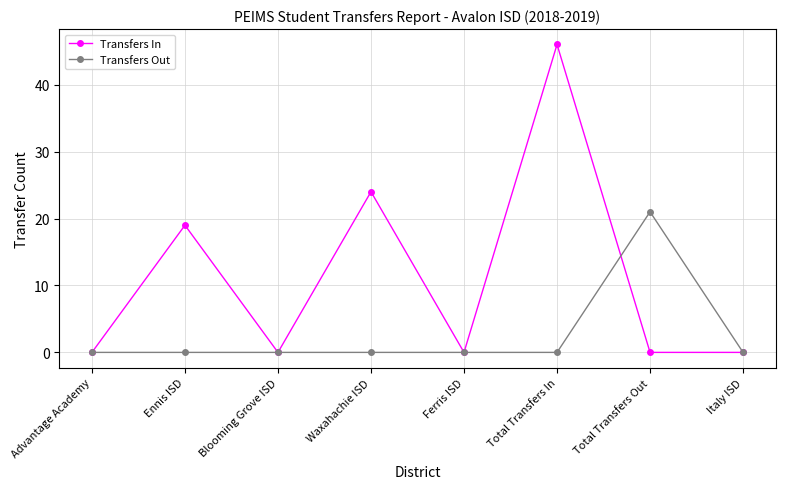

List the series in order of their overall mean, highest first.

Transfers In, Transfers Out